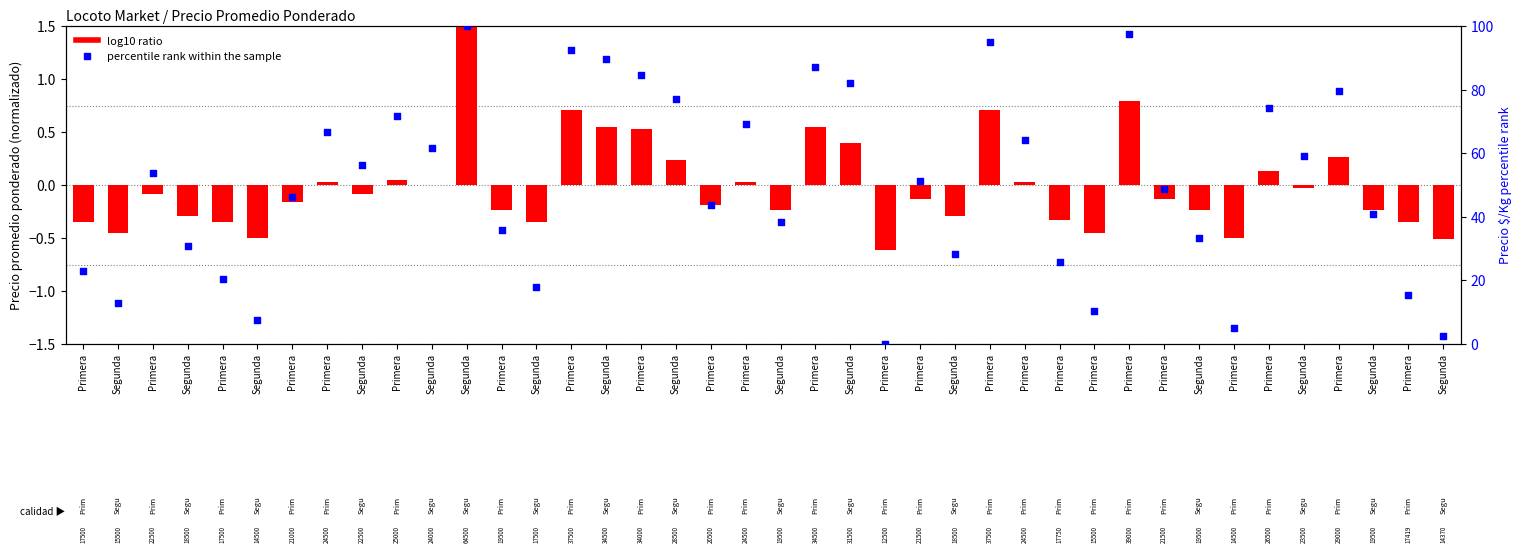

Which series contains the highest Y value?

percentile rank within the sample